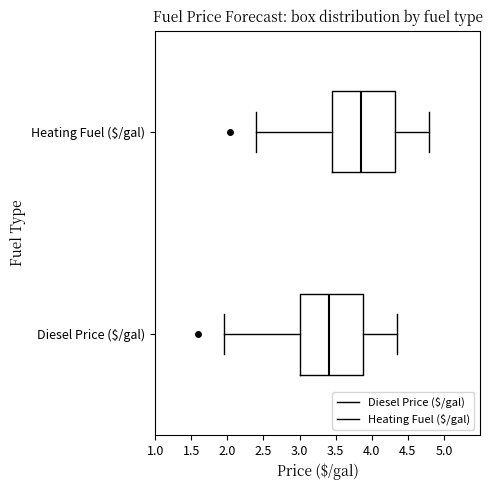

Which box has the furthest to the left median line?

Diesel Price ($/gal)